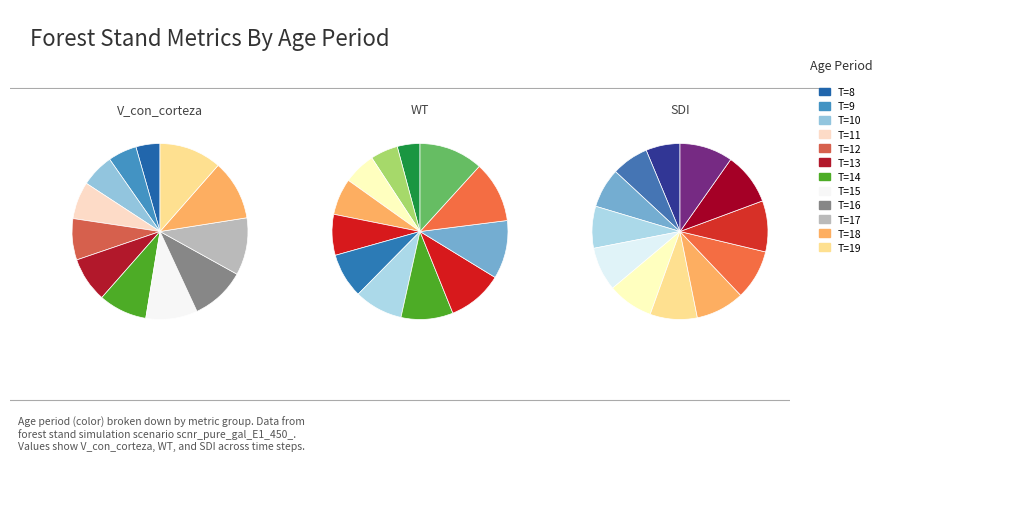

What is the spread (max minus min) of values at T=10?

1292.7